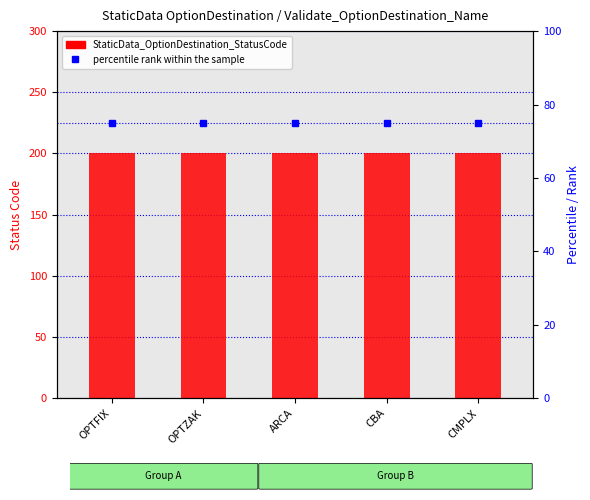

Is the value of percentile rank within the sample at CMPLX greater than the value of StaticData_OptionDestination_StatusCode at CMPLX?

No